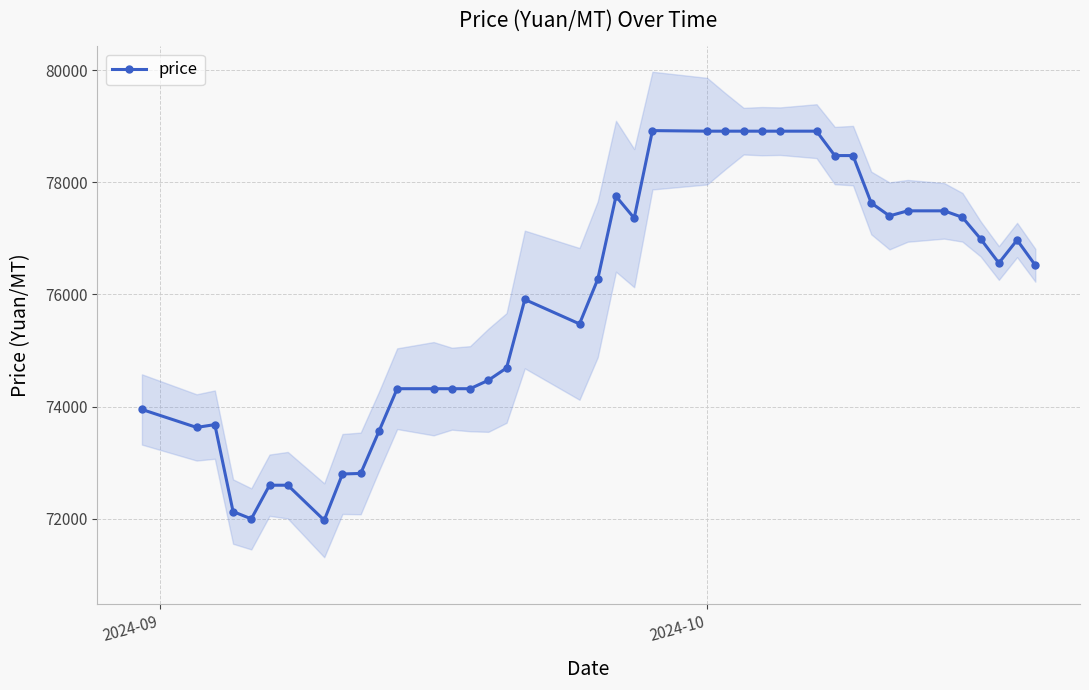

What is the value of the price point at the 31st from the left?

78475